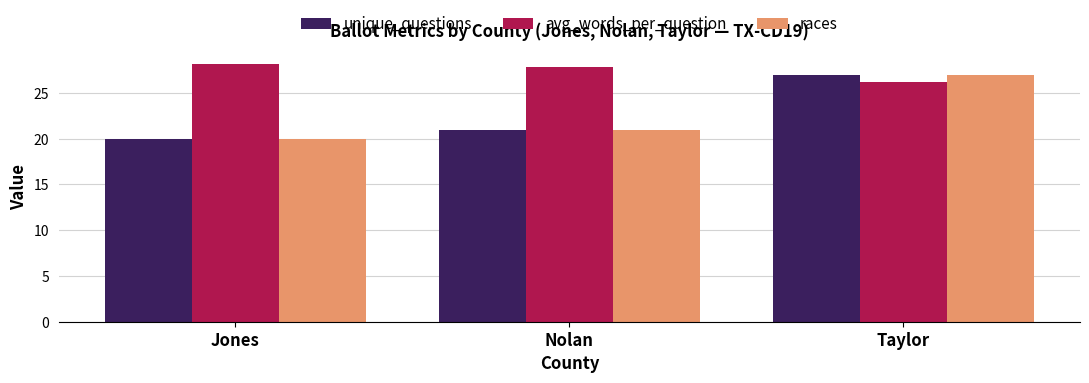

Count the number of categories in the chart.

3